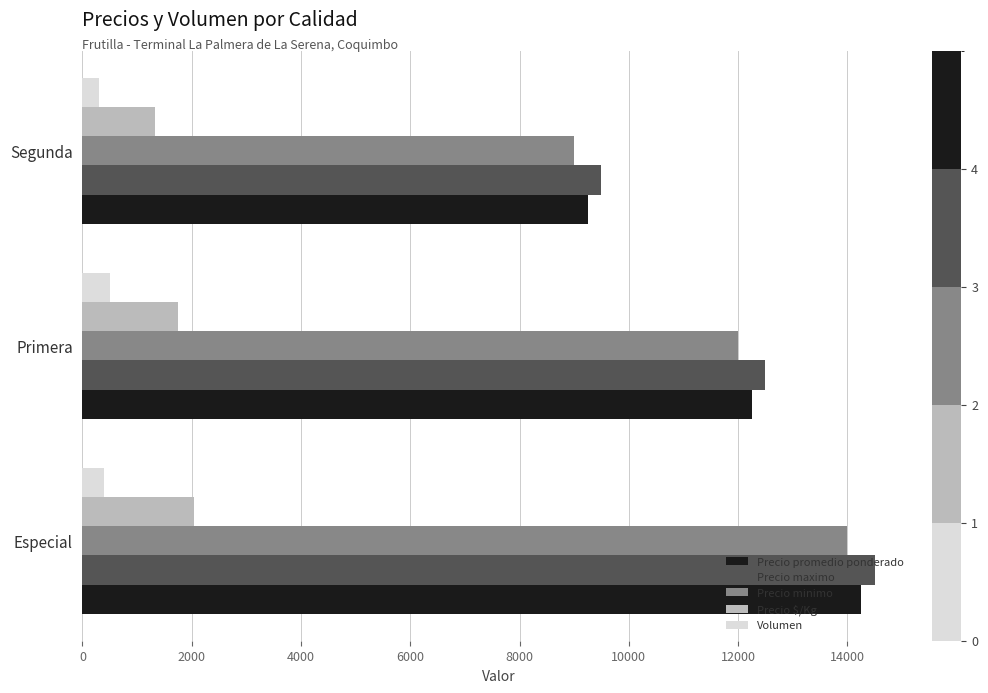

Rank the series by their maximum value, from lowest to highest.

Volumen, Precio $/Kg, Precio minimo, Precio promedio ponderado, Precio maximo